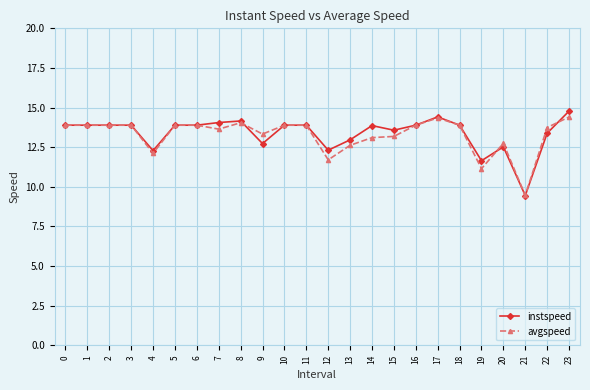

Is it true that instspeed equals 21.8 at 17?

False